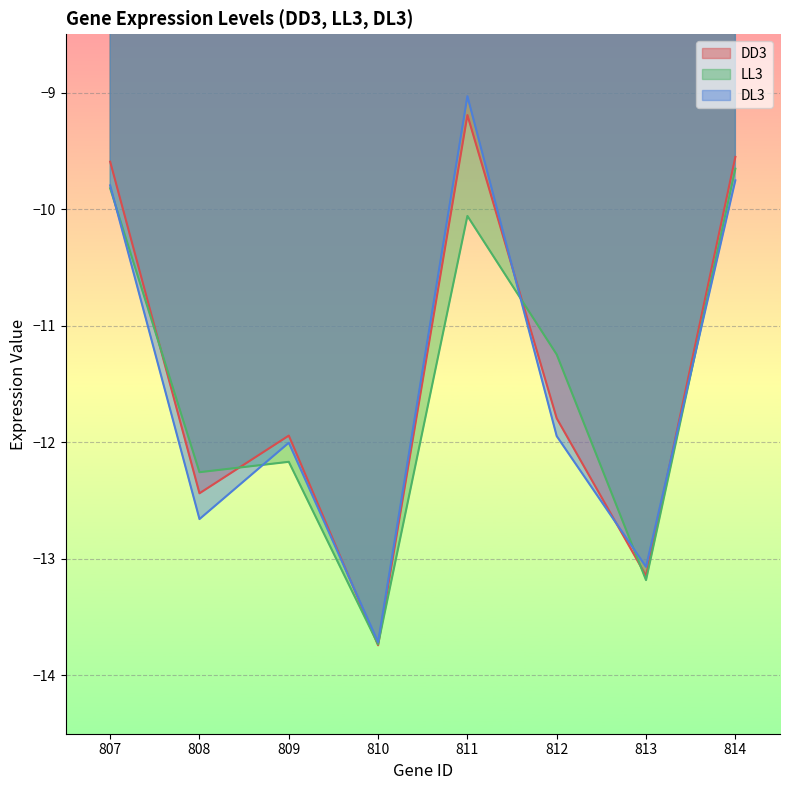

What is the average value of the LL3 series?

-11.5